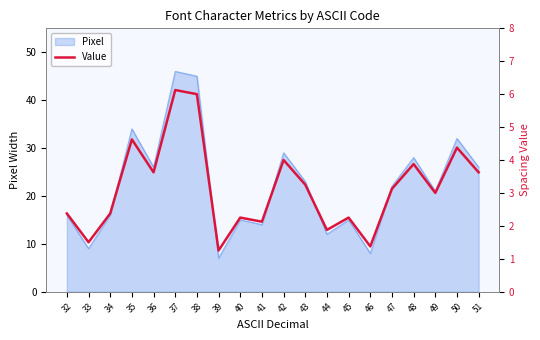

List the labels in order of value, largest first.

37, 38, 35, 50, 42, 48, 36, 51, 43, 47, 49, 32, 34, 40, 45, 41, 44, 33, 46, 39